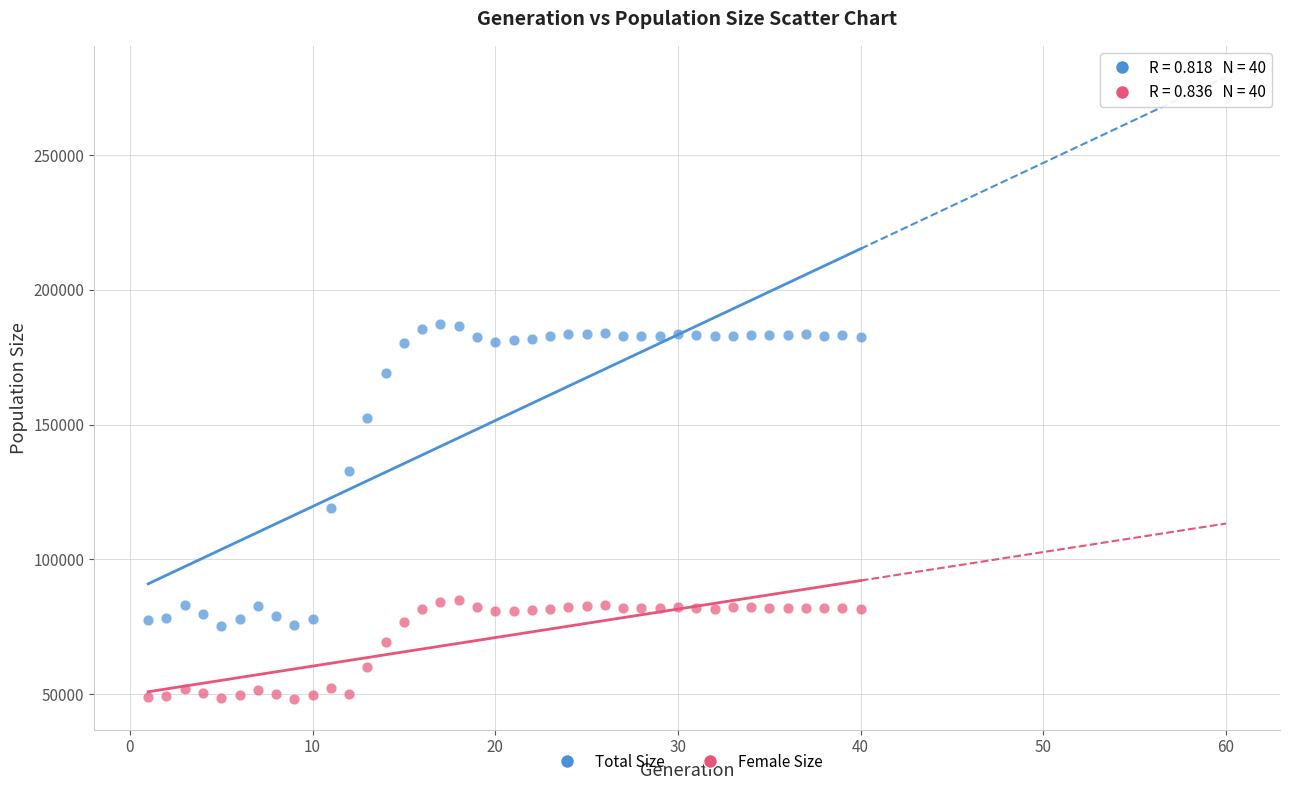

Which series contains the highest Y value?

Total Size